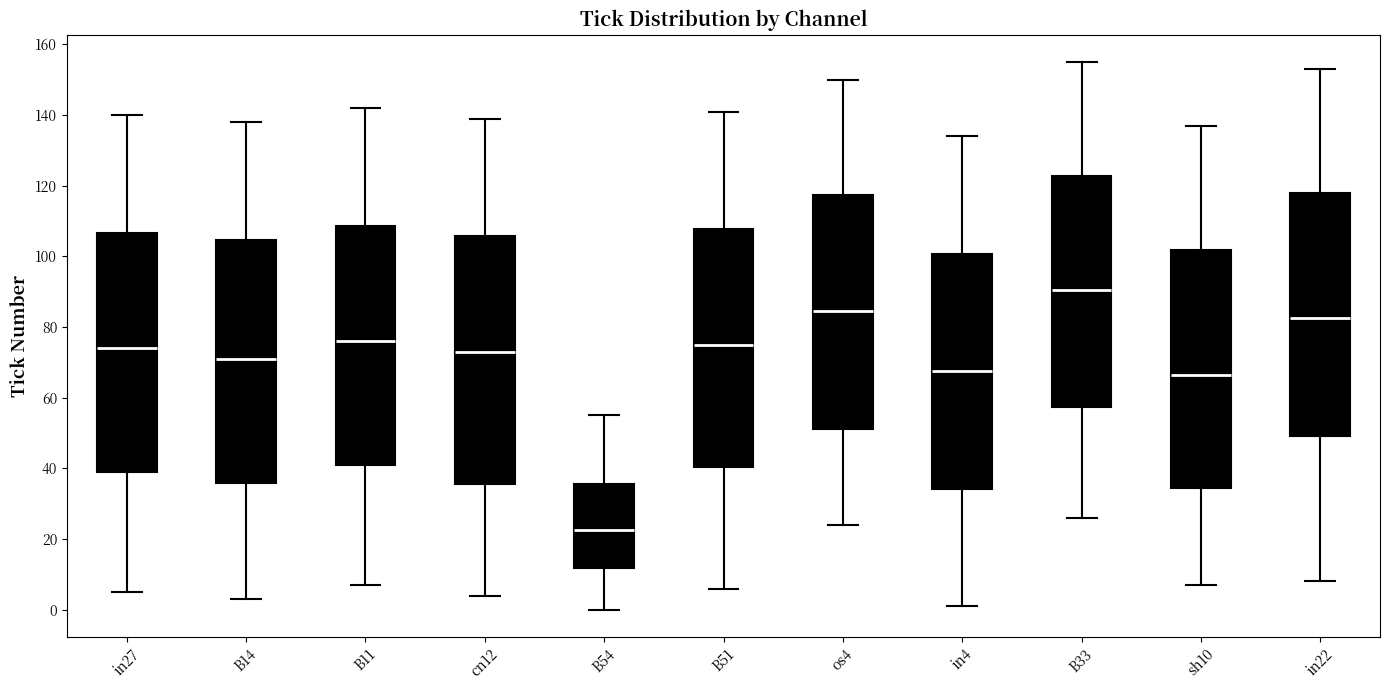

Reading left to right, read every box against the y-axis: the position of its median line, the range the box covers, and the ends of its whiskers. The values are not printed on the chart, so give them approximately, as read against the axis.

in27: median 74, box 40 to 106, whiskers 6 to 140
B14: median 72, box 36 to 104, whiskers 4 to 138
B11: median 76, box 42 to 108, whiskers 8 to 142
cn12: median 74, box 36 to 106, whiskers 4 to 140
B54: median 22, box 12 to 36, whiskers 0 to 56
B51: median 76, box 40 to 108, whiskers 6 to 142
os4: median 84, box 52 to 118, whiskers 24 to 150
in4: median 68, box 34 to 100, whiskers 2 to 134
B33: median 90, box 58 to 122, whiskers 26 to 156
sh10: median 66, box 34 to 102, whiskers 8 to 138
in22: median 82, box 50 to 118, whiskers 8 to 154